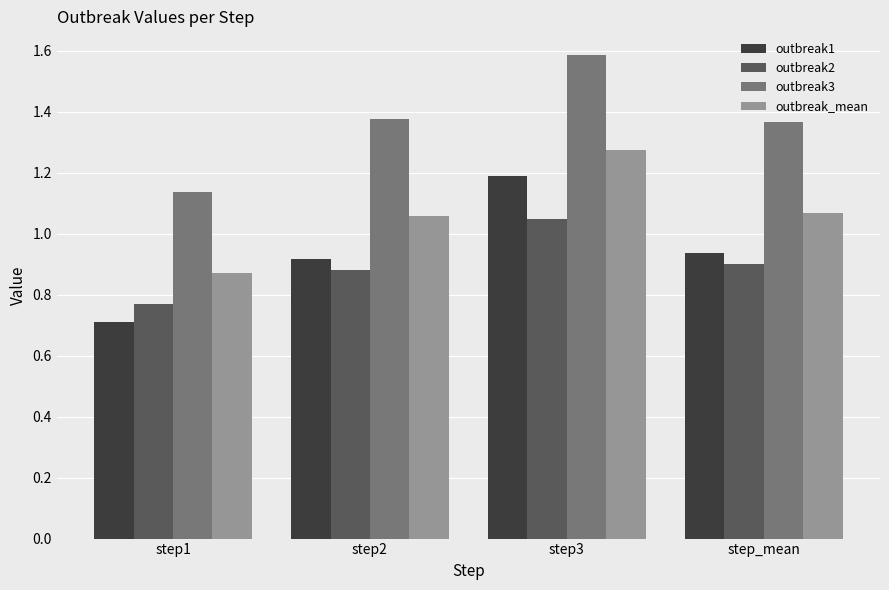

What is the total value across all series at step2?

4.2